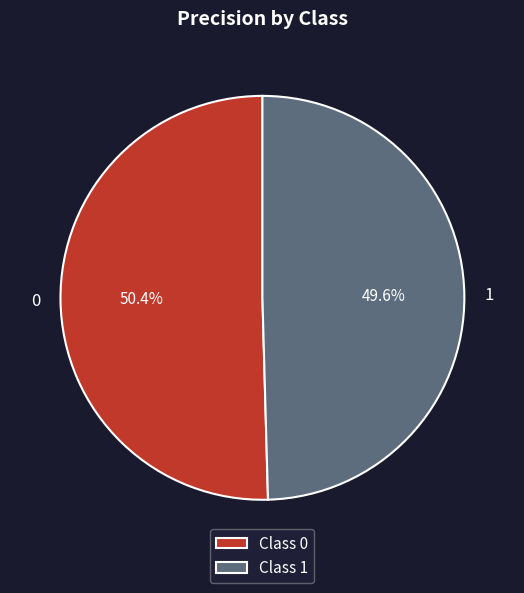

True or false: 1 accounts for 43% of the total.

False